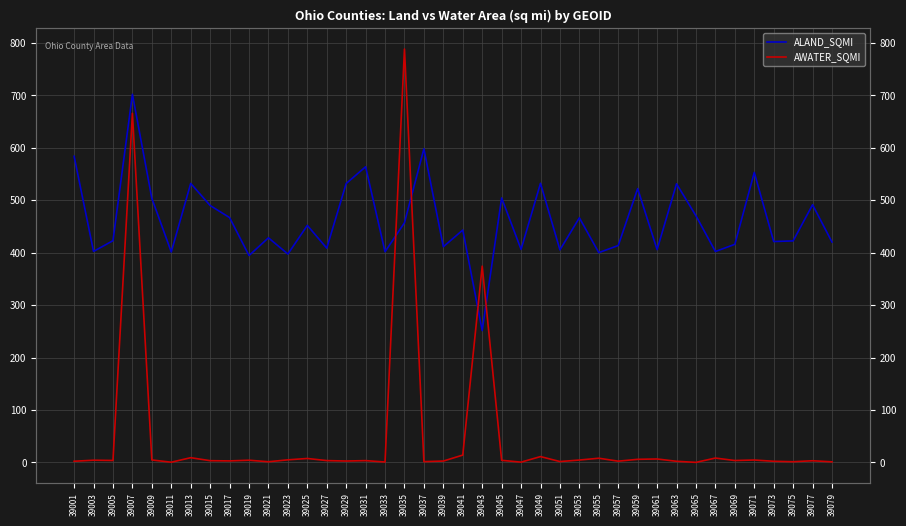

Which category has the highest value across all series?

39035